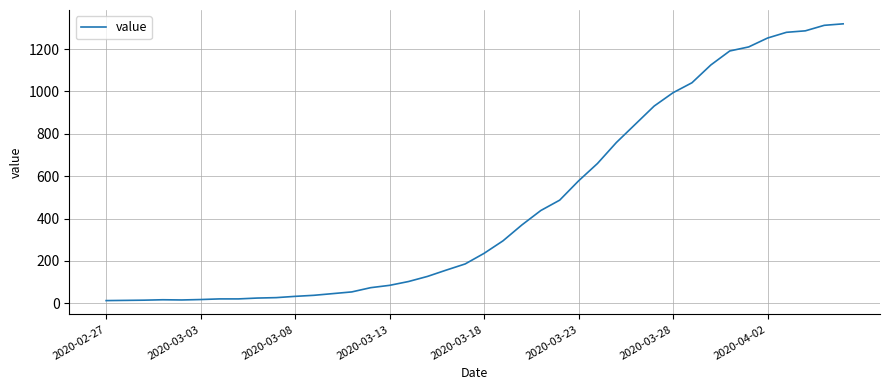

What is the difference between the maximum and minimum values?

1306